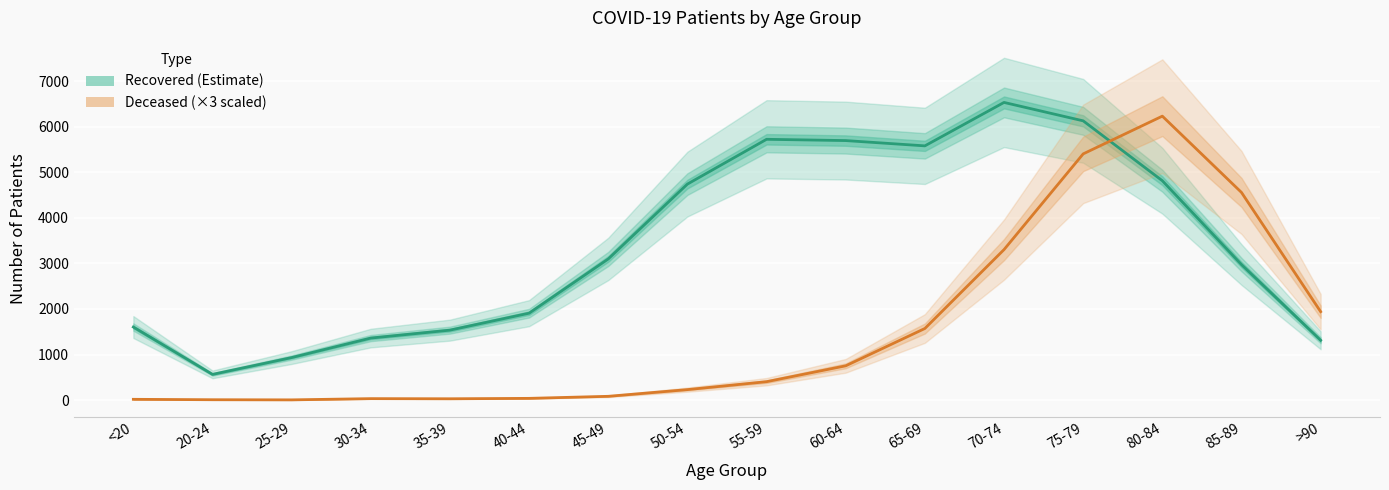

What position from the right is 80-84?

3